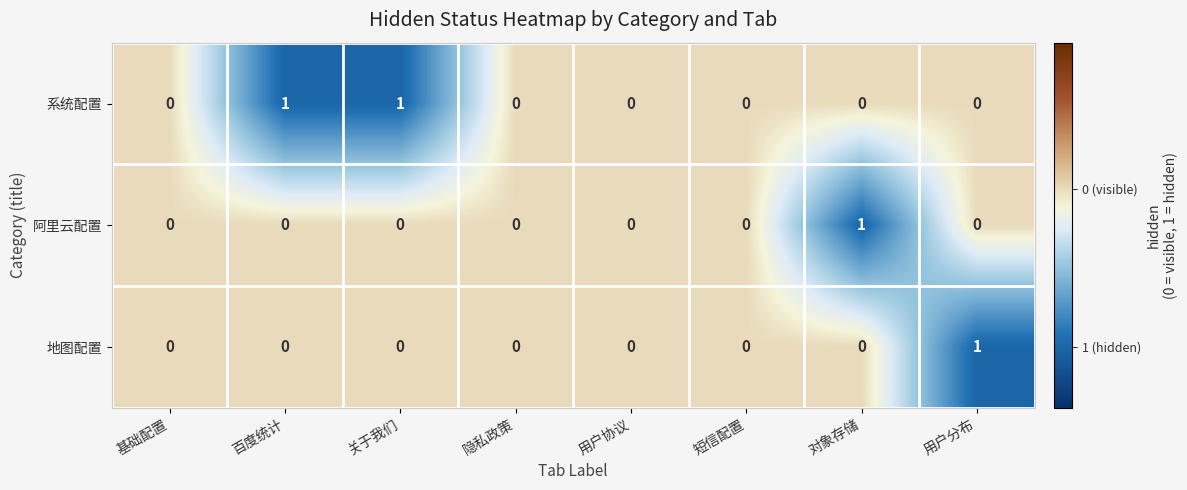

Is it true that 地图配置 equals 1 at 关于我们?

False